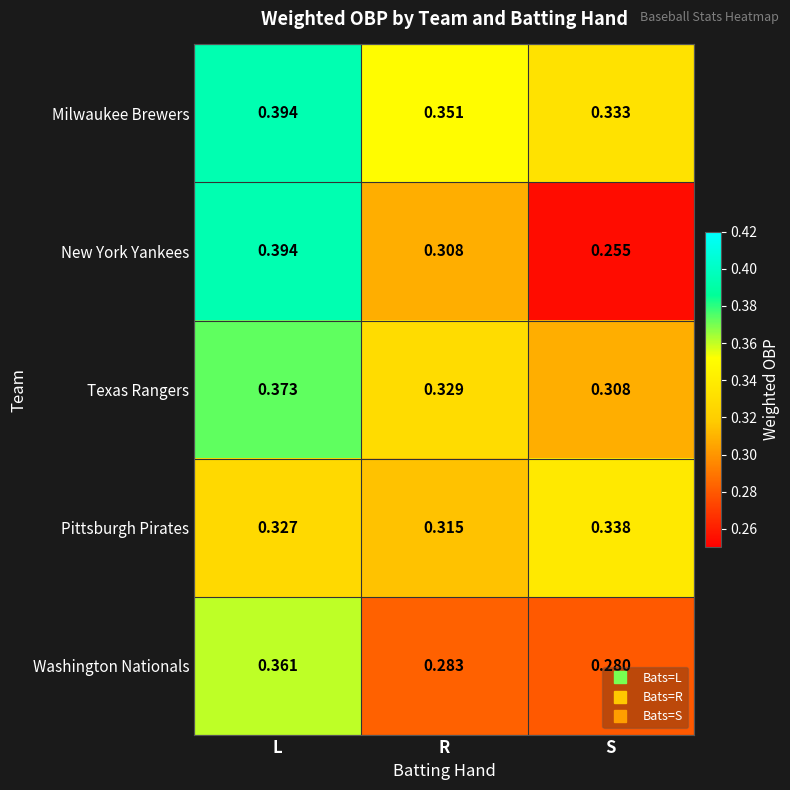

Which series has the largest range (max minus min)?

New York Yankees